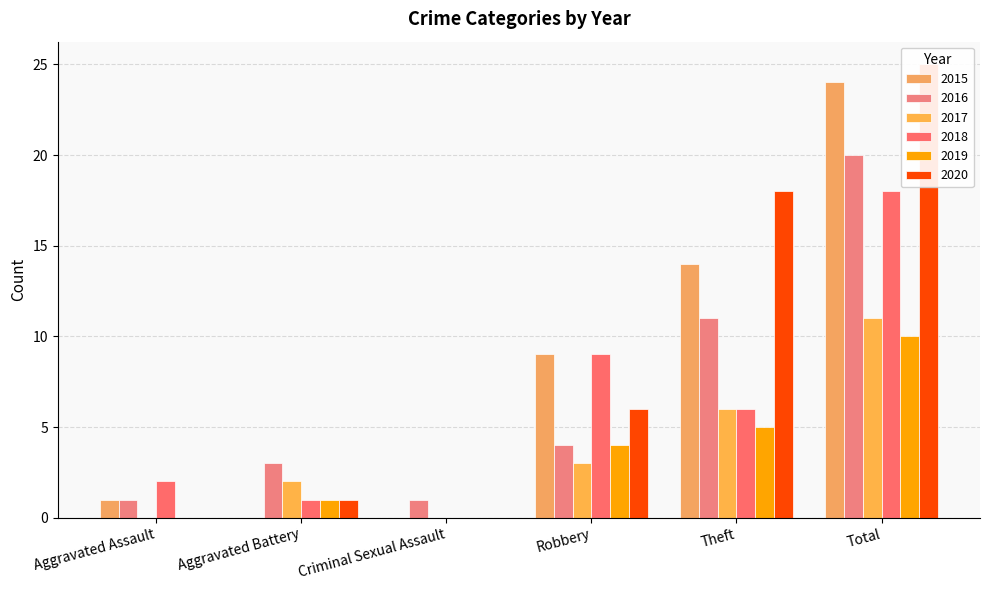

At which label does 2019 first exceed 4?

Theft